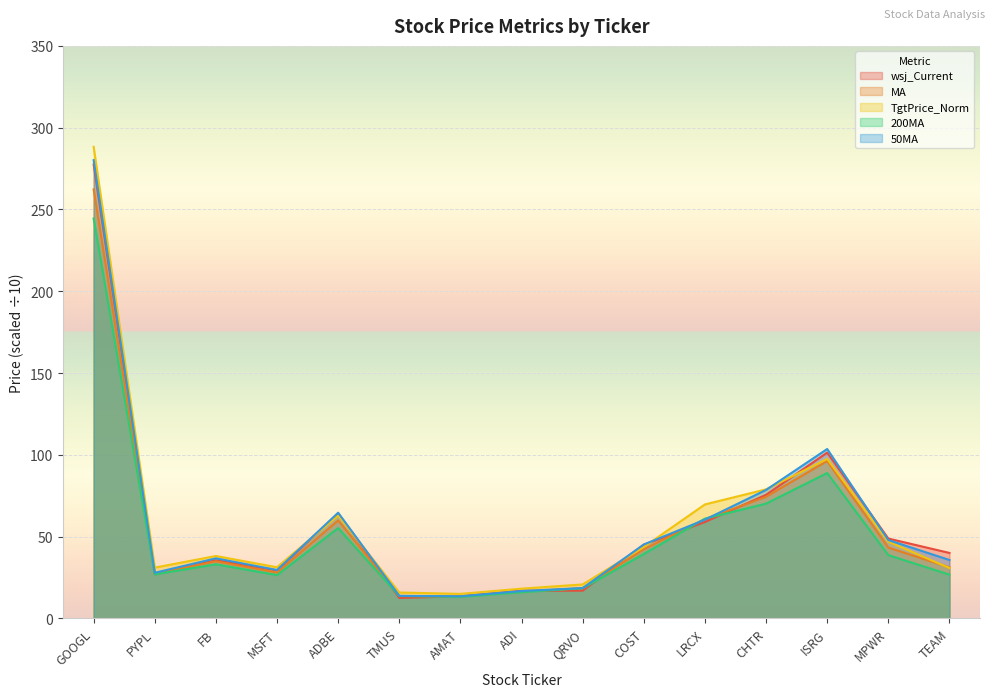

The value of TgtPrice_Norm at PYPL is 31.1. True or false?

True